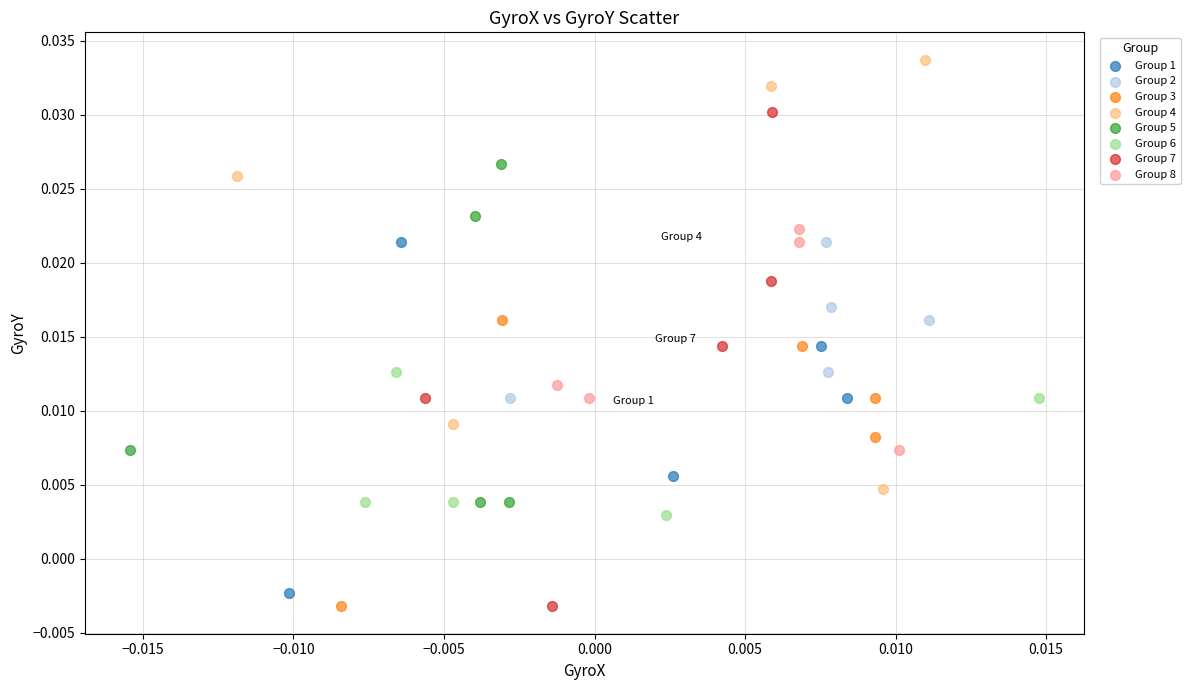

What are all the series names shown in the legend?

Group 1, Group 2, Group 3, Group 4, Group 5, Group 6, Group 7, Group 8